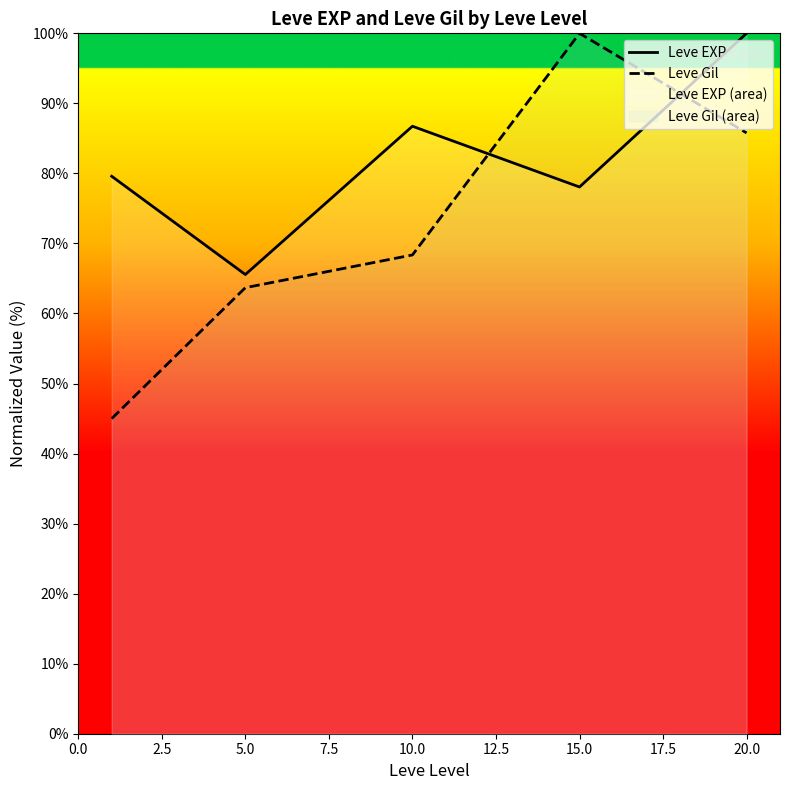

Which series has the largest total across all categories?

Leve EXP